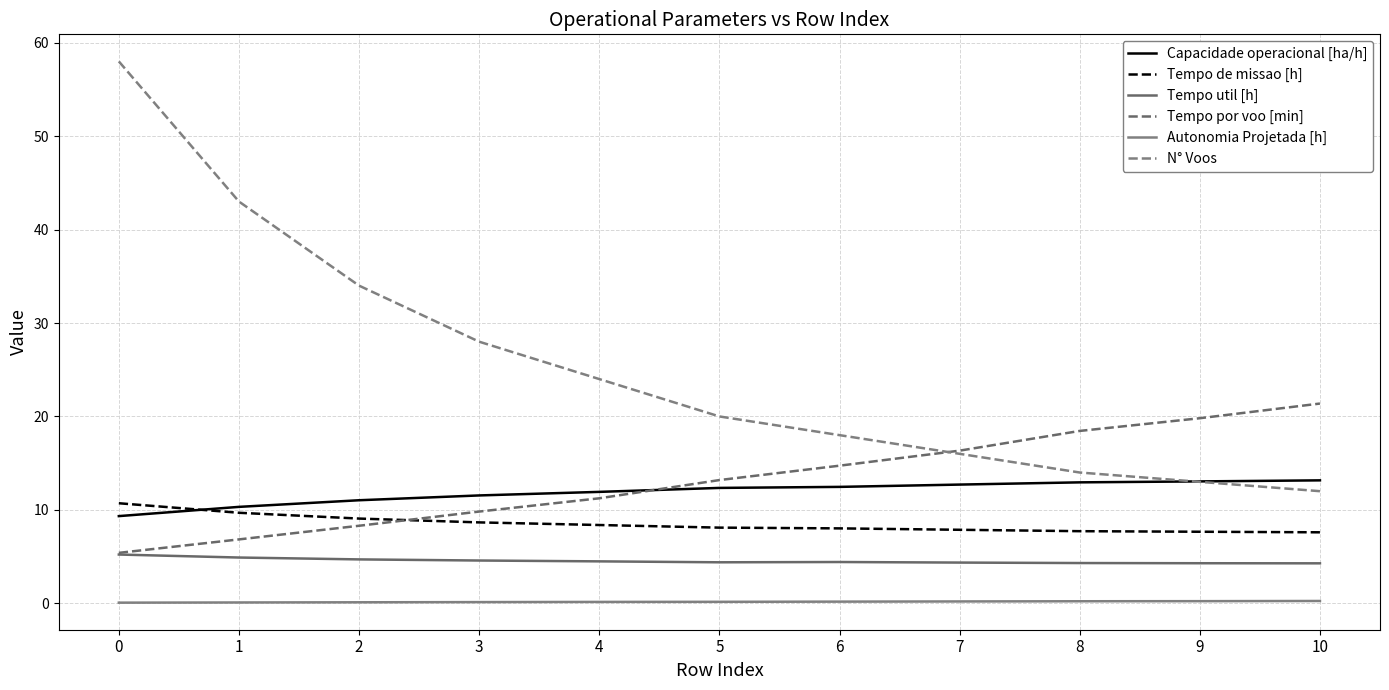

How many lines are shown in the chart?

6